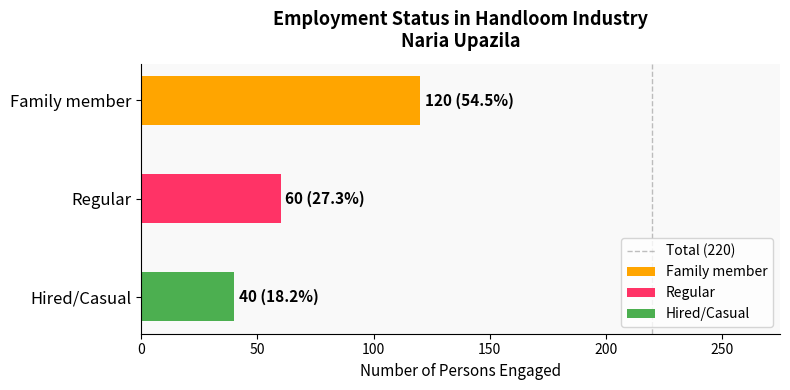

The value at 0 is 0. True or false?

False